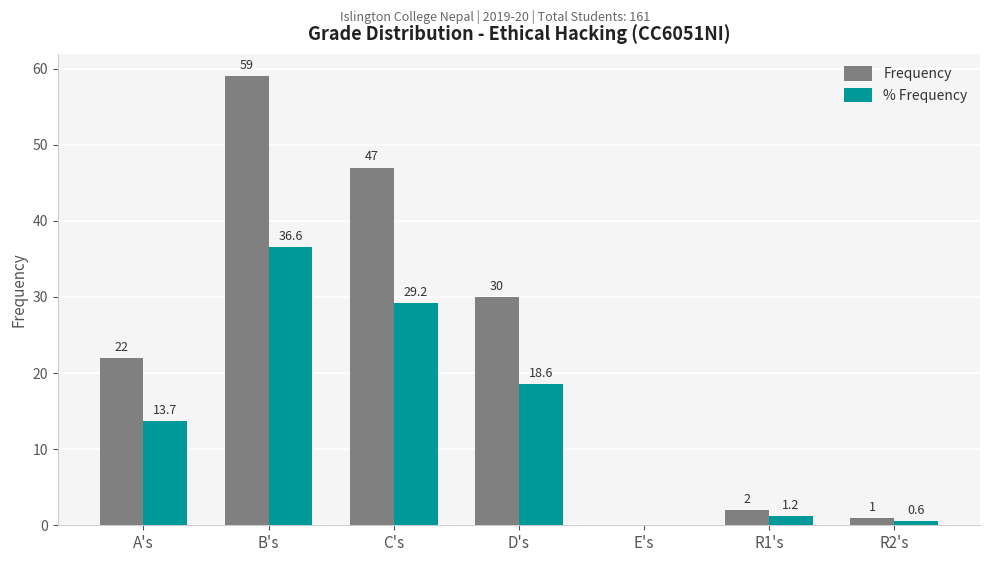

How many positive values does the Frequency series have?

6